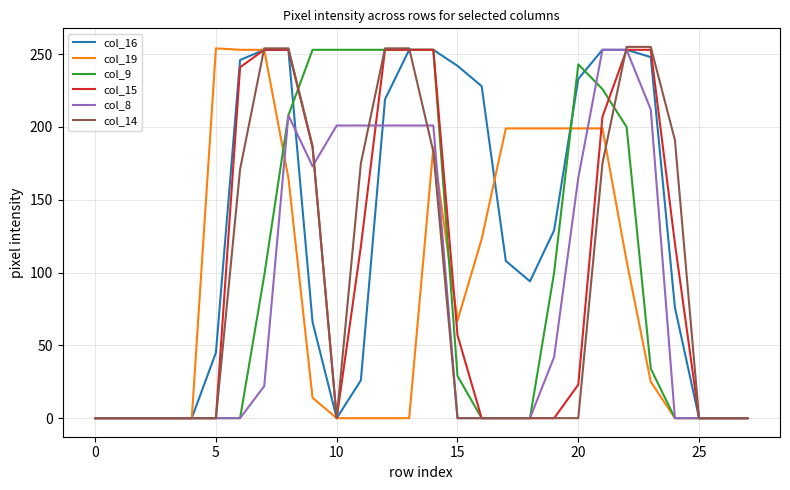

Count the number of categories in the chart.

28